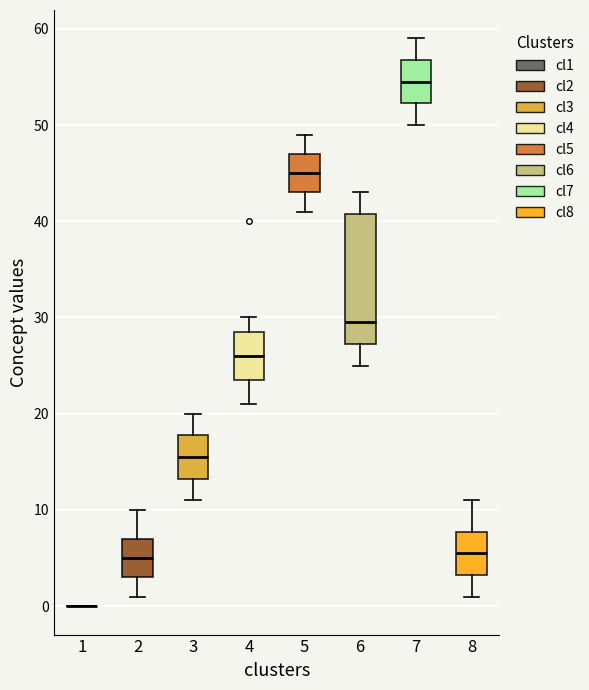

Which box is the tallest, from its lower edge to its upper edge?

6